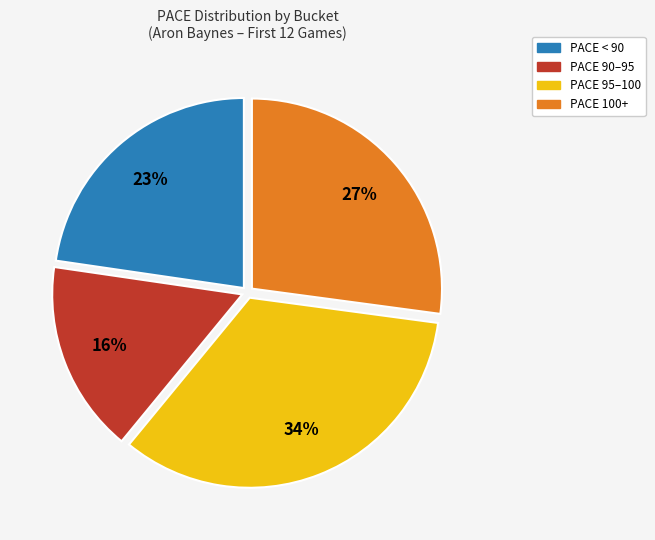

To the nearest percent, what is the average slice percentage?

25%